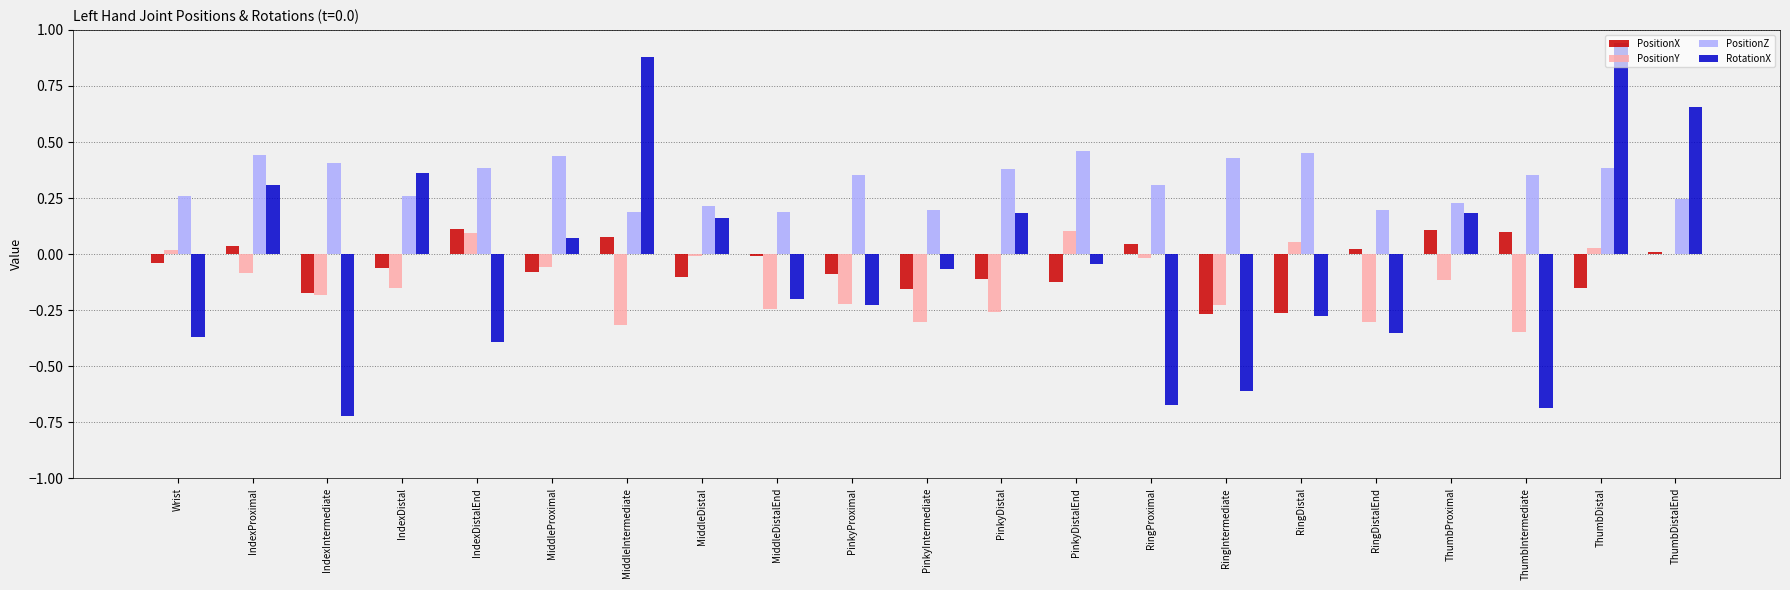

Are the bars grouped side by side (vs. stacked)?

Yes